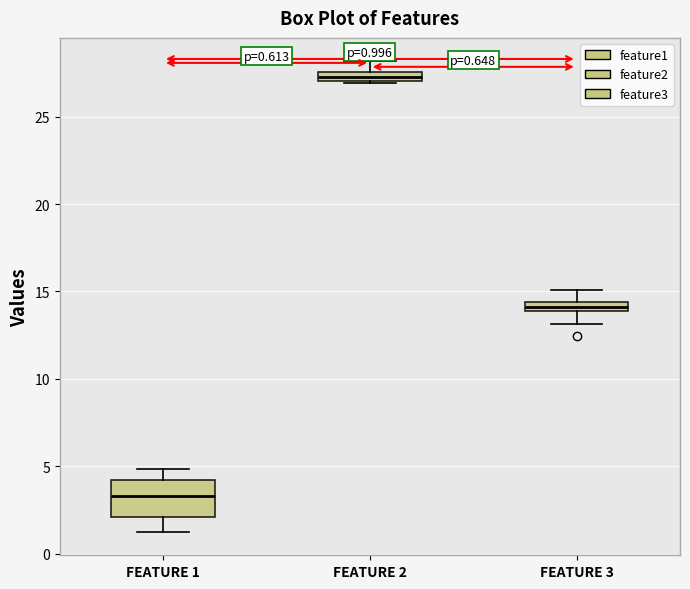

Which box has the highest median line?

FEATURE 2